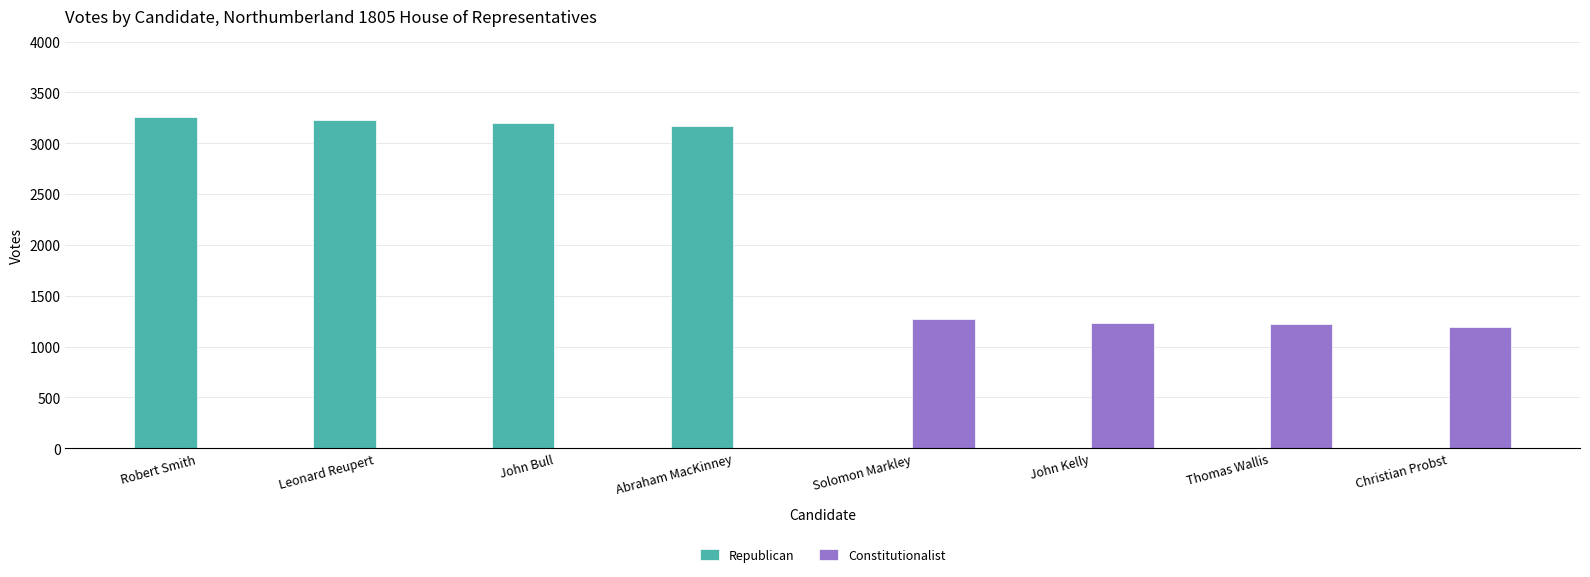

Which series has the largest total across all categories?

Republican